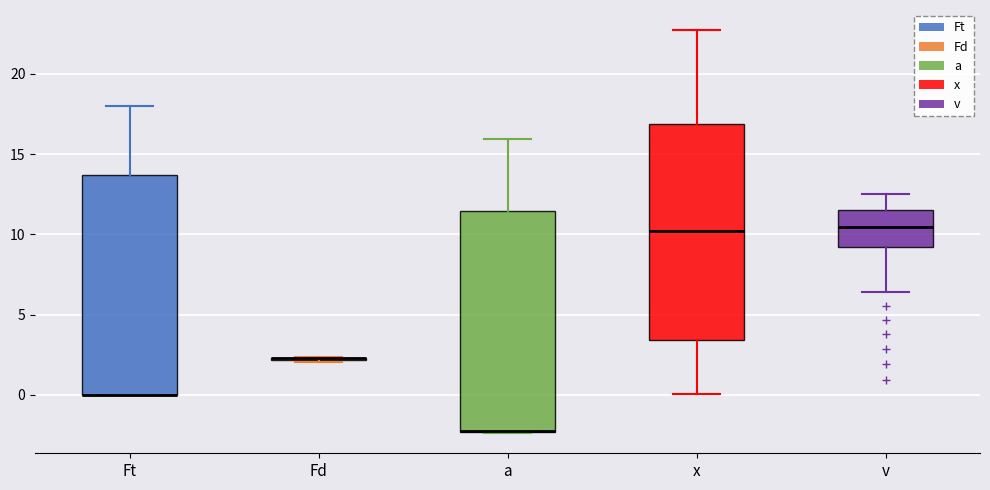

Reading left to right, read every box against the y-axis: the position of its median line, the range the box covers, and the ends of its whiskers. The values are not printed on the chart, so give them approximately, as read against the axis.

Ft: median 0.0 (drawn on the box's lower edge), box 0.0 to 13.5, whiskers 0.0 to 18.0
Fd: box collapsed to a line at 2.5, whiskers 2.0 to 2.5
a: median -2.5 (drawn on the box's lower edge), box -2.5 to 11.5, whiskers -2.5 to 16.0
x: median 10.0, box 3.5 to 17.0, whiskers 0.0 to 22.5
v: median 10.5, box 9.0 to 11.5, whiskers 6.5 to 12.5